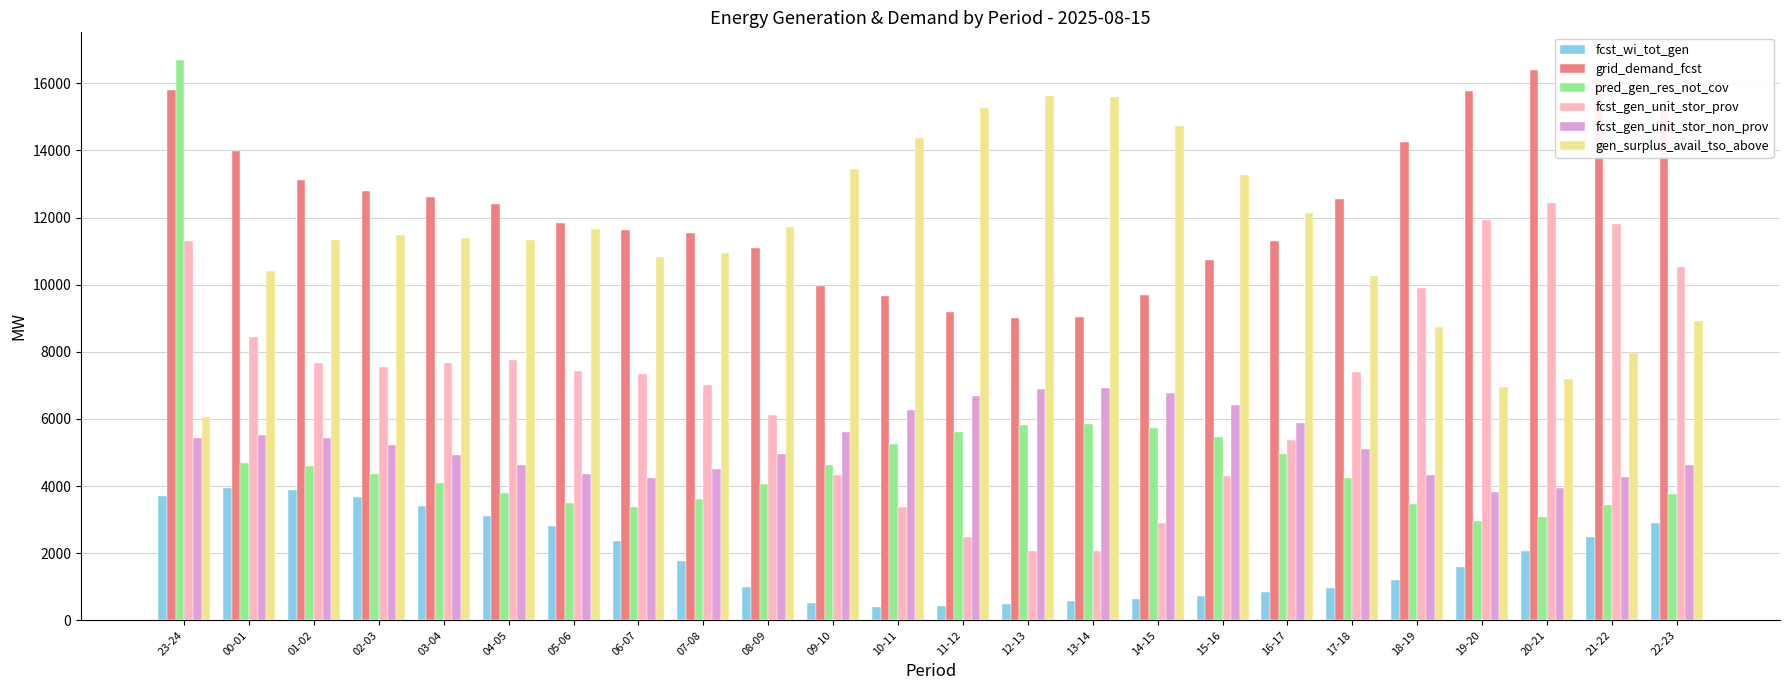

What is the total value across all series at 19-20?

43029